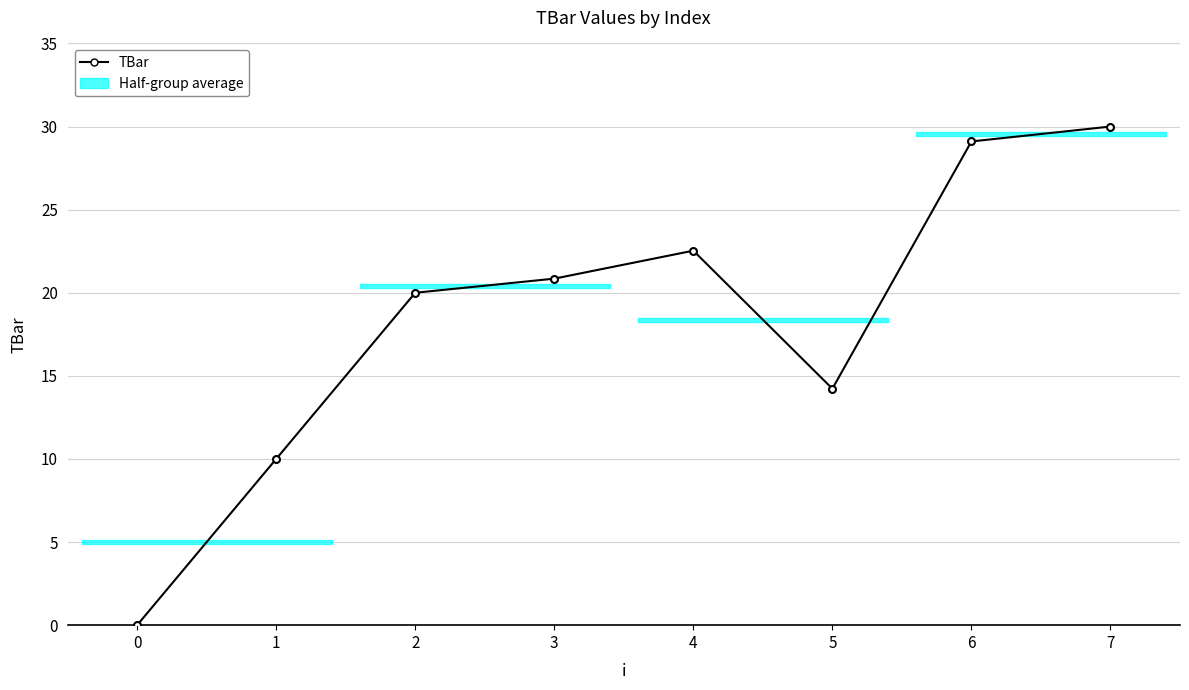

What value does the data have at 1?

10.0